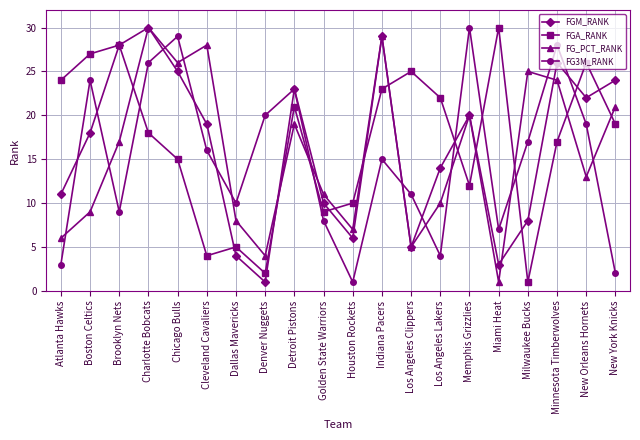

At which label does FGM_RANK first exceed 19?

Brooklyn Nets